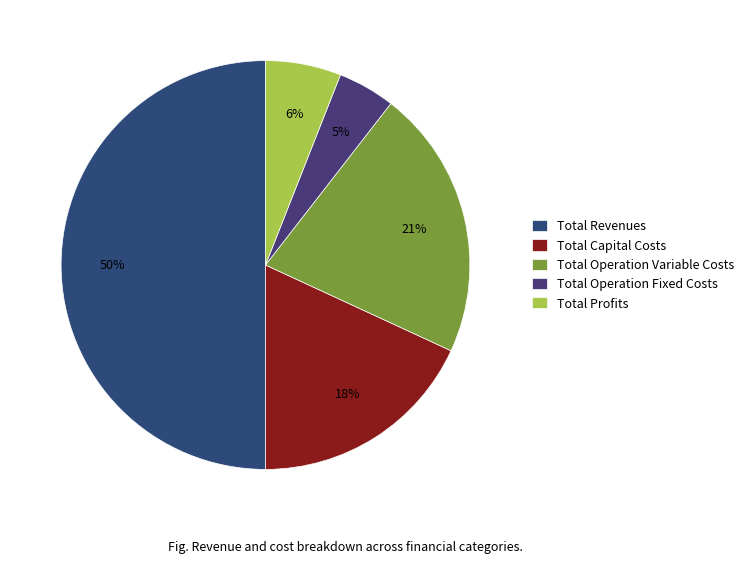

What is the ratio of the value at Total Capital Costs to the value at Total Operation Fixed Costs?

4.0